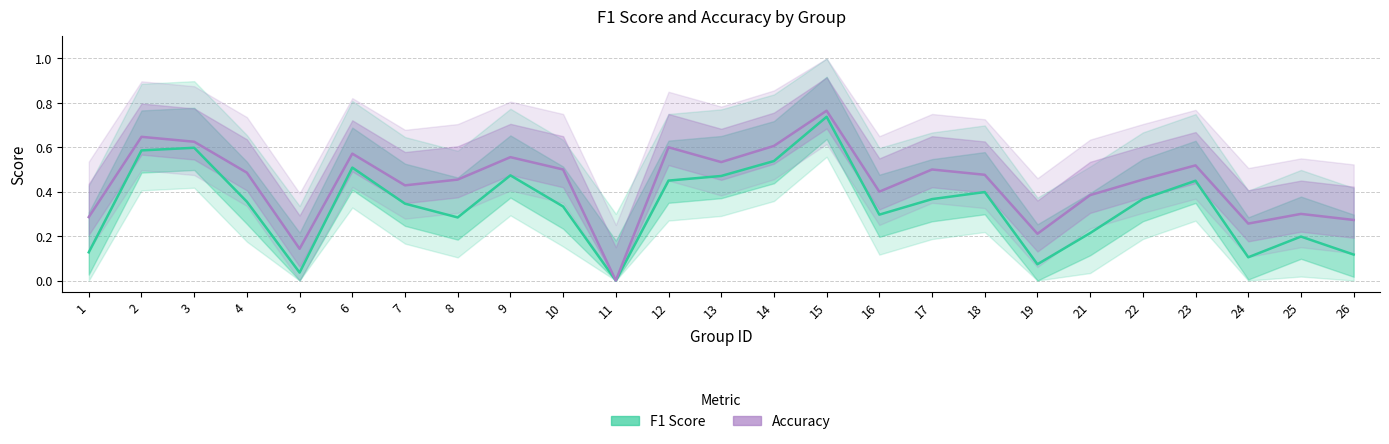

At which category does Accuracy reach its first local peak?

2